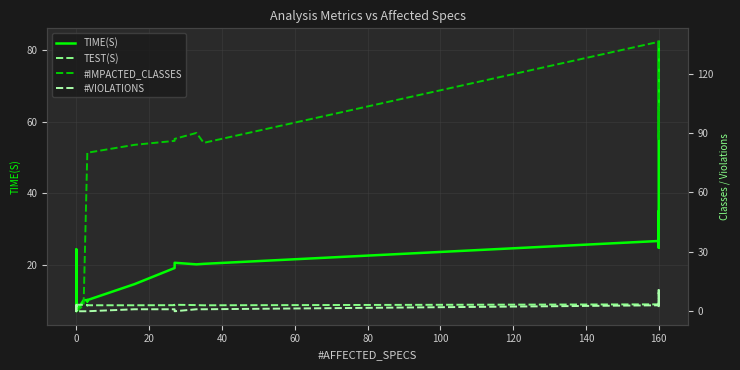

At how many categories does at least one series exceed 46?

15